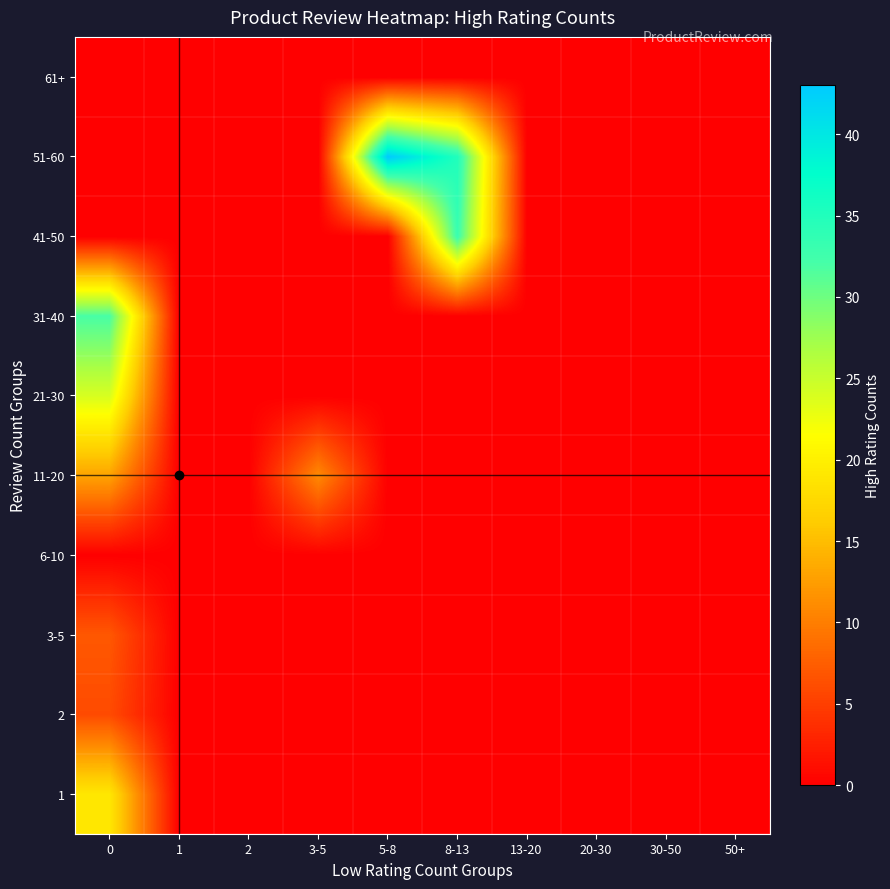

Reading left to right, extract all data points from this chart.

1: 0=19	1=0	2=0	3-5=0	5-8=0	8-13=0	13-20=0	20-30=0	30-50=0	50+=0
2: 0=6	1=0	2=0	3-5=0	5-8=0	8-13=0	13-20=0	20-30=0	30-50=0	50+=0
3-5: 0=7	1=0	2=0	3-5=0	5-8=0	8-13=0	13-20=0	20-30=0	30-50=0	50+=0
6-10: 0=0	1=0	2=0	3-5=0	5-8=0	8-13=0	13-20=0	20-30=0	30-50=0	50+=0
11-20: 0=13	1=0	2=0	3-5=11	5-8=0	8-13=0	13-20=0	20-30=0	30-50=0	50+=0
21-30: 0=24	1=0	2=0	3-5=0	5-8=0	8-13=0	13-20=0	20-30=0	30-50=0	50+=0
31-40: 0=32	1=0	2=0	3-5=0	5-8=0	8-13=0	13-20=0	20-30=0	30-50=0	50+=0
41-50: 0=0	1=0	2=0	3-5=0	5-8=0	8-13=33	13-20=0	20-30=0	30-50=0	50+=0
51-60: 0=0	1=0	2=0	3-5=0	5-8=43	8-13=35	13-20=0	20-30=0	30-50=0	50+=0
61+: 0=0	1=0	2=0	3-5=0	5-8=0	8-13=0	13-20=0	20-30=0	30-50=0	50+=0